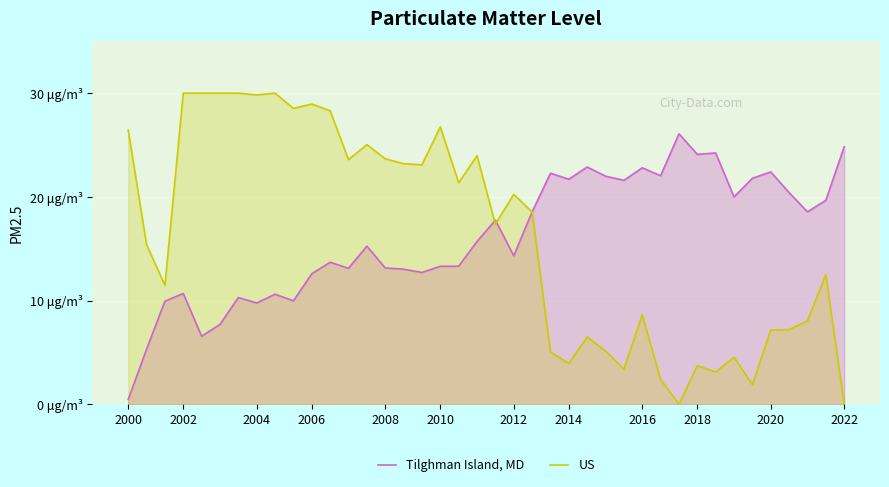

After their last crossing, which series has the higher values: US or Tilghman Island, MD?

Tilghman Island, MD